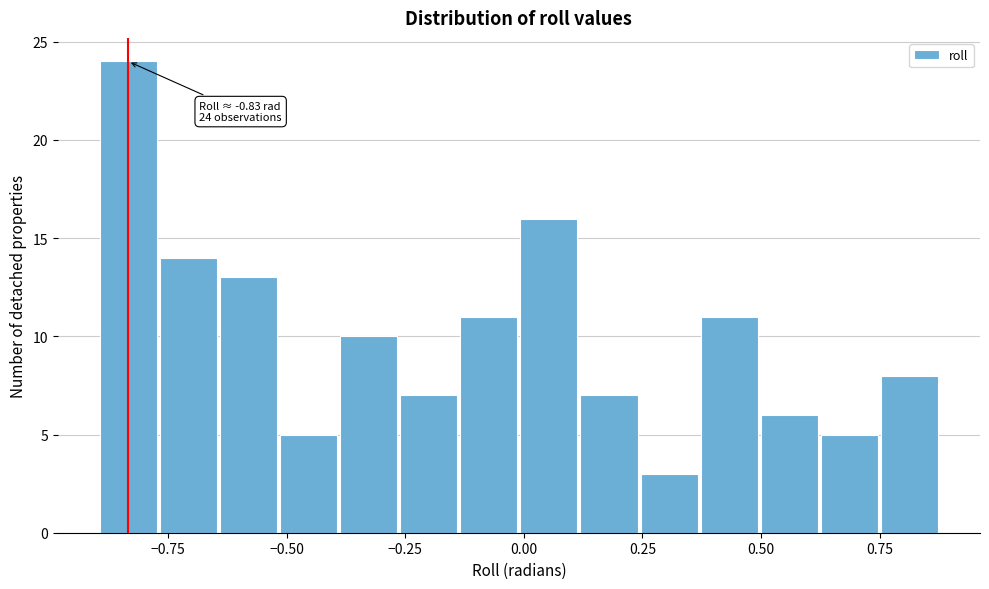

Around what value on the x-axis is the tallest bar? Give the approximate position of its centre, as read against the axis.

-0.85